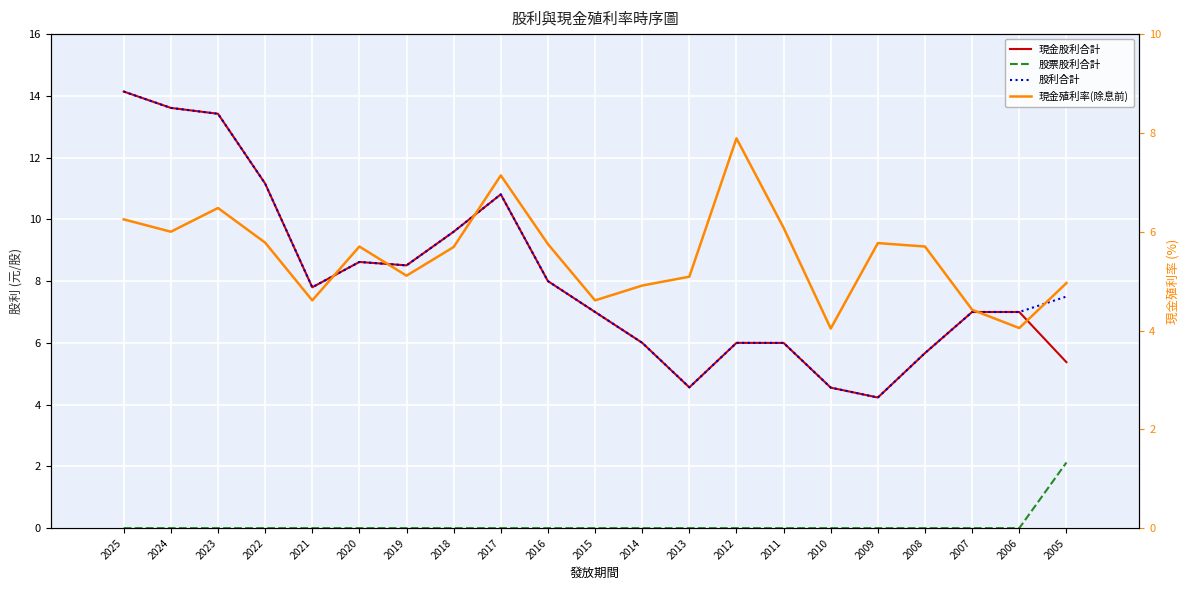

True or false: 現金殖利率(除息前) has more than 0 points higher than both neighbors.

True